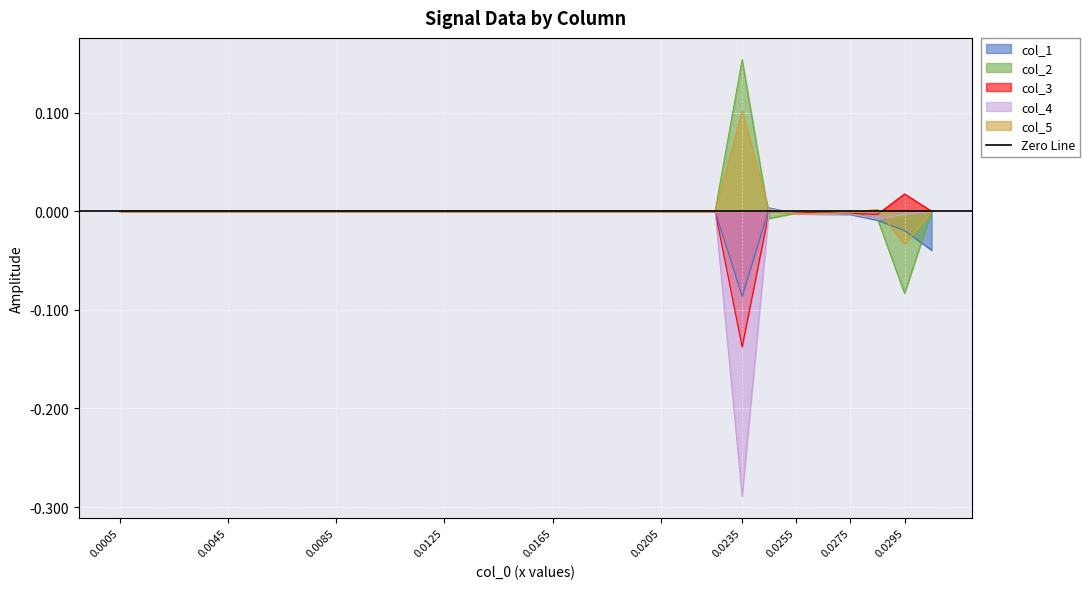

Which series ends up on top after the final intersection of 1 and 2?

2